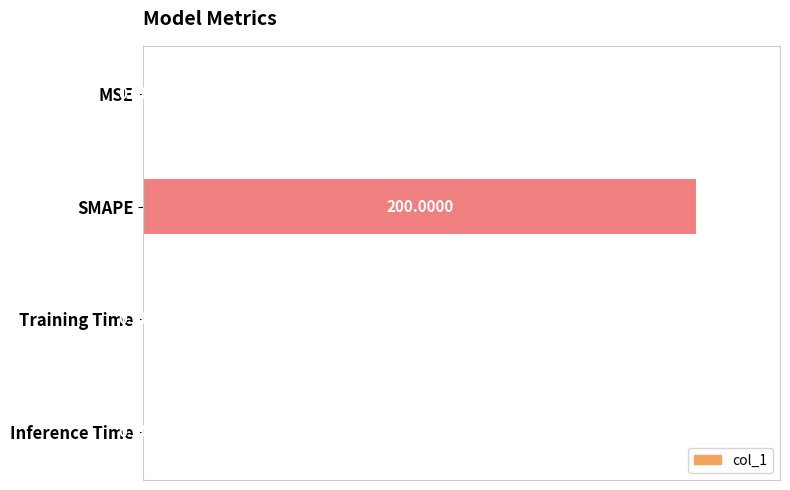

What is the change in value from SMAPE to Inference Time?

-200.0